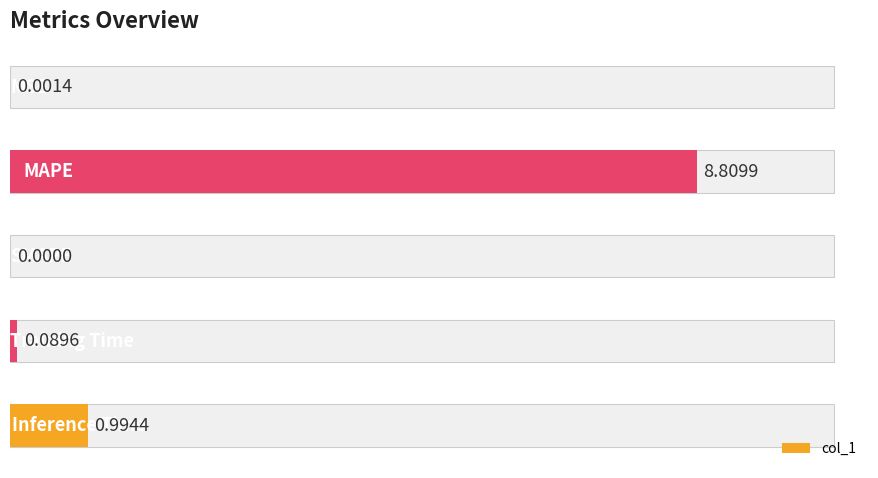

Reading left to right, what are all the values shown in this chart?

0=0.0	2=8.8	4=0.0	6=0.1	8=1.0